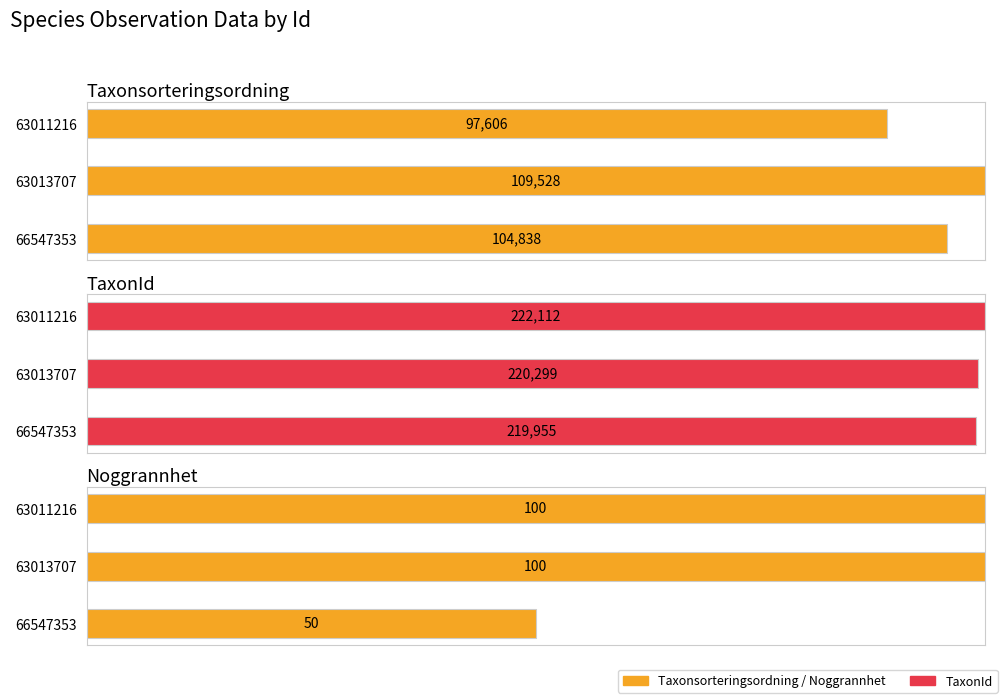

Rank the categories by TaxonId value from highest to lowest.

63011216, 63013707, 66547353